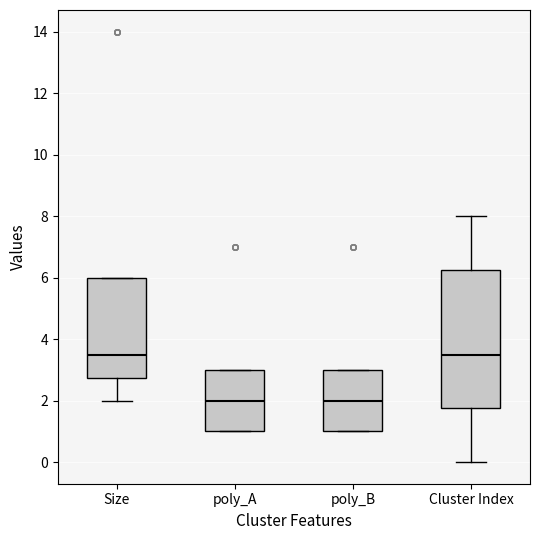

Comparing the boxes themselves (not the whiskers), which one is the tallest?

Cluster Index